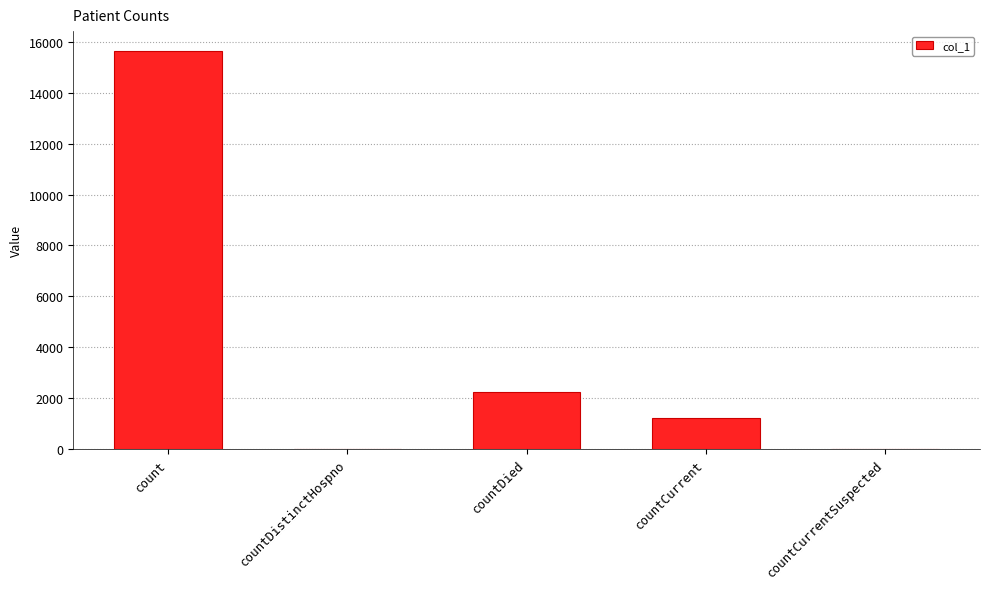

What is the greatest value displayed?

15647